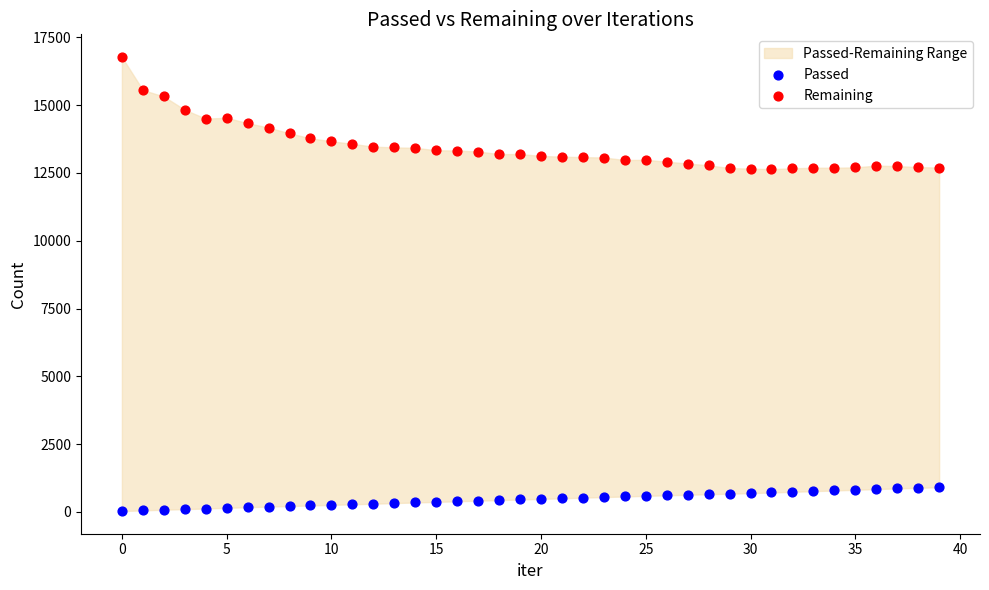

Which series reaches the minimum Y coordinate?

Passed